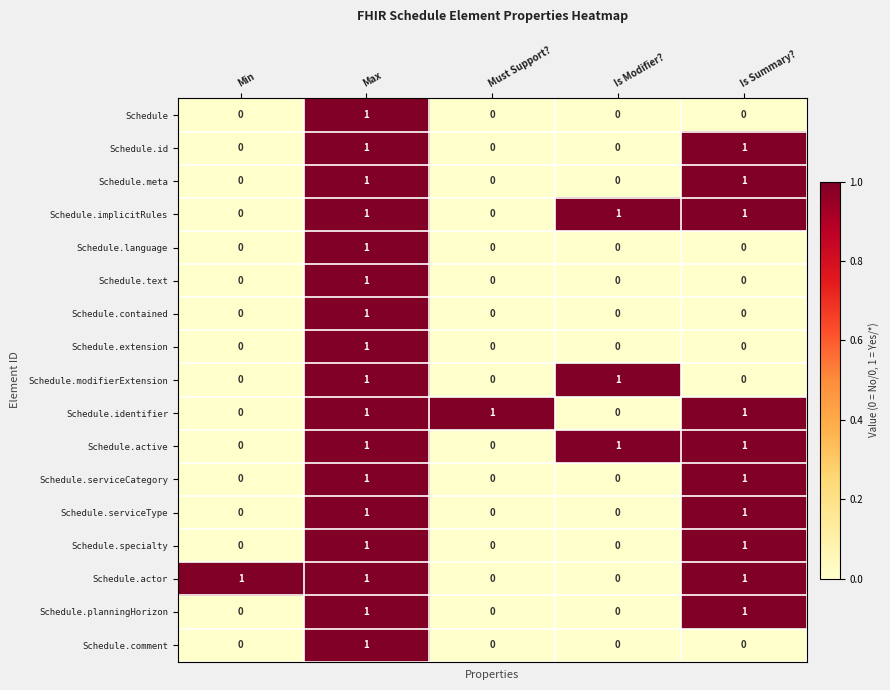

The Schedule.extension series shows 1 at Is Summary?. True or false?

False